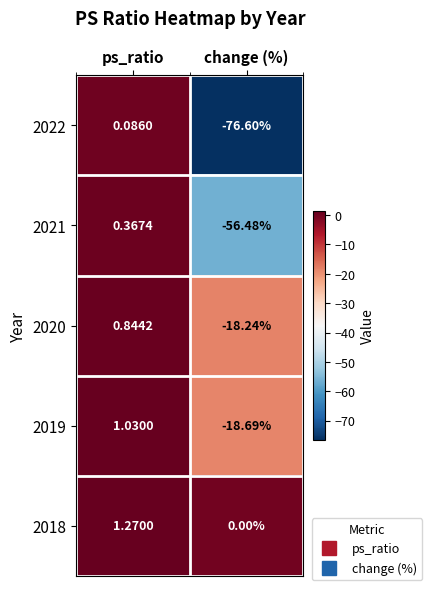

List the labels in order of 2021 value, largest first.

ps_ratio, change (%)